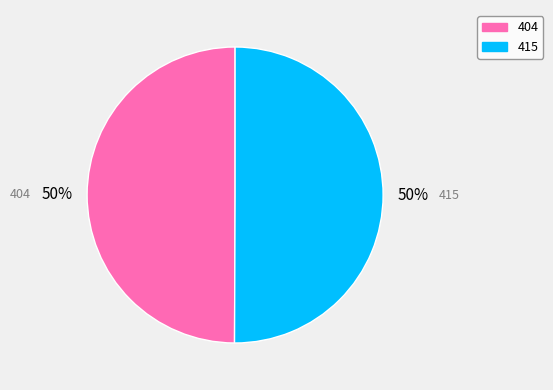

Approximately how many times larger is the value at 404 compared to 415?

1.0